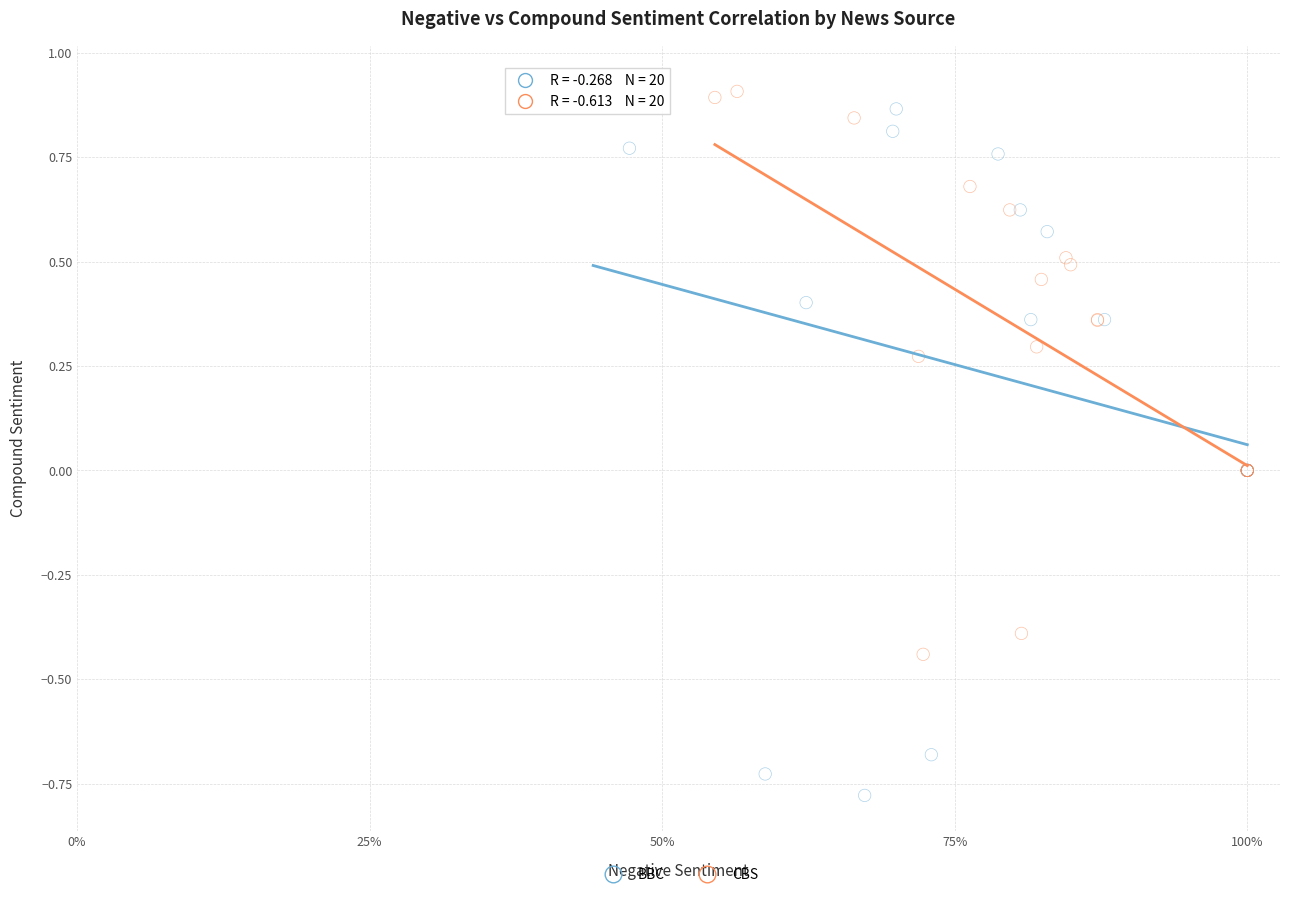

Which series reaches the maximum Y coordinate?

BBC